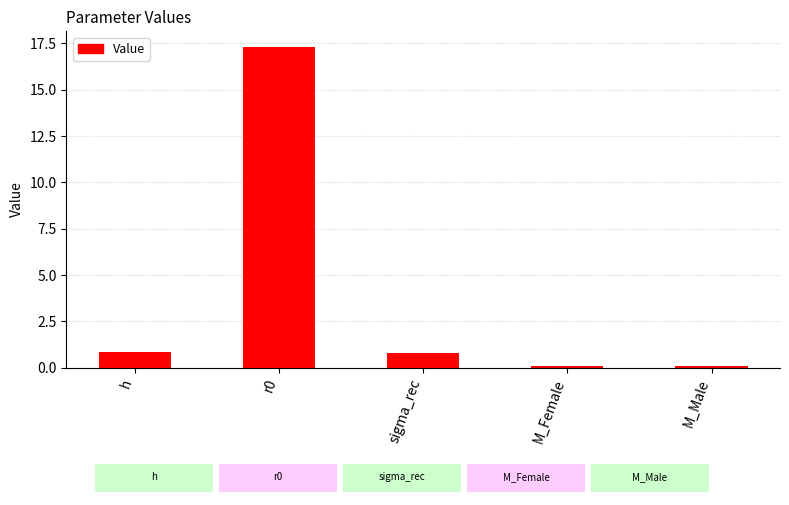

Between r0 and h, which is larger?

r0